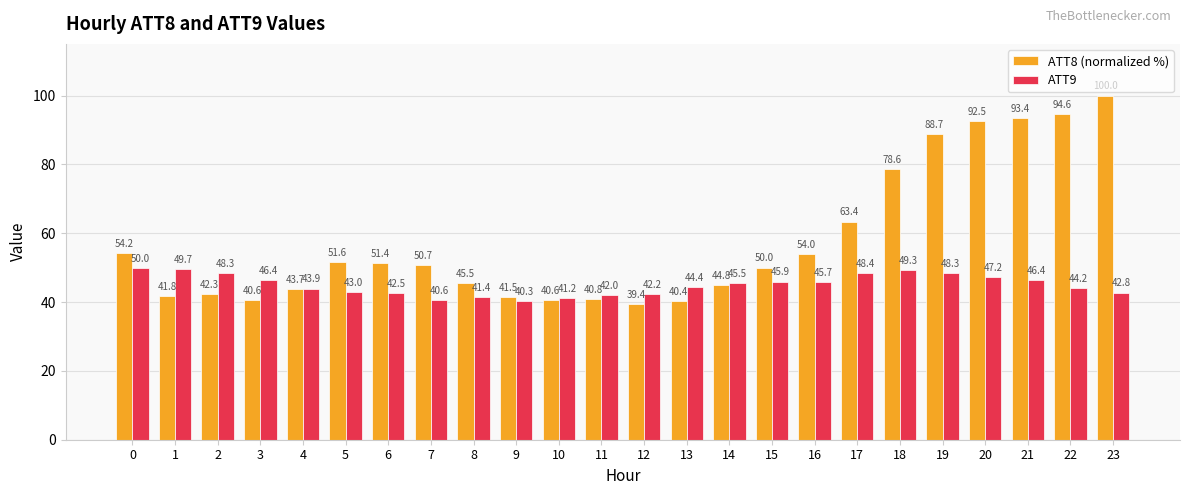

What is the difference between the maximum and minimum values in the ATT8 (normalized %) series?

60.6